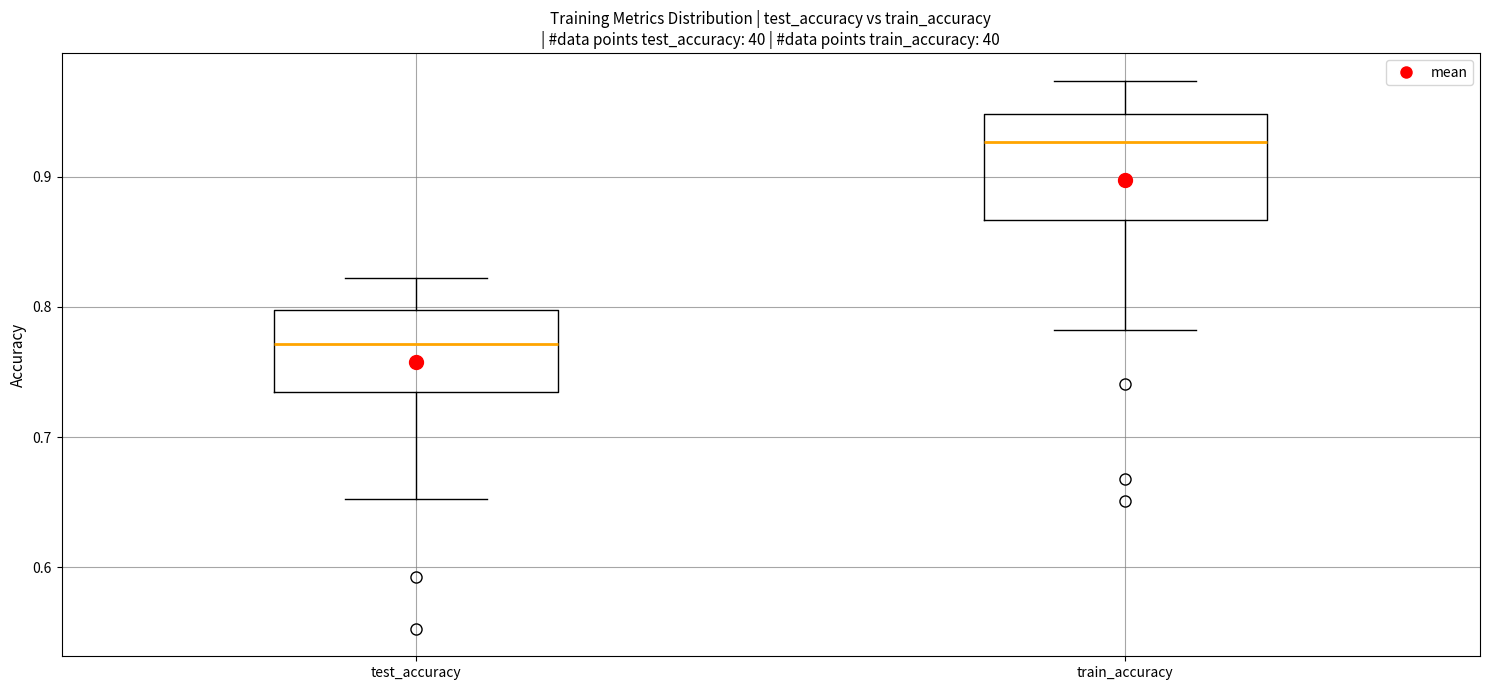

Reading left to right, transcribe this box plot: for each box, give where its median line is, the range the box spans, and where its two whiskers end, as read against the y-axis. The values are not printed on the chart, so give them approximately, as read against the axis.

test_accuracy: median 0.77, box 0.73 to 0.80, whiskers 0.65 to 0.82
train_accuracy: median 0.93, box 0.87 to 0.95, whiskers 0.78 to 0.97